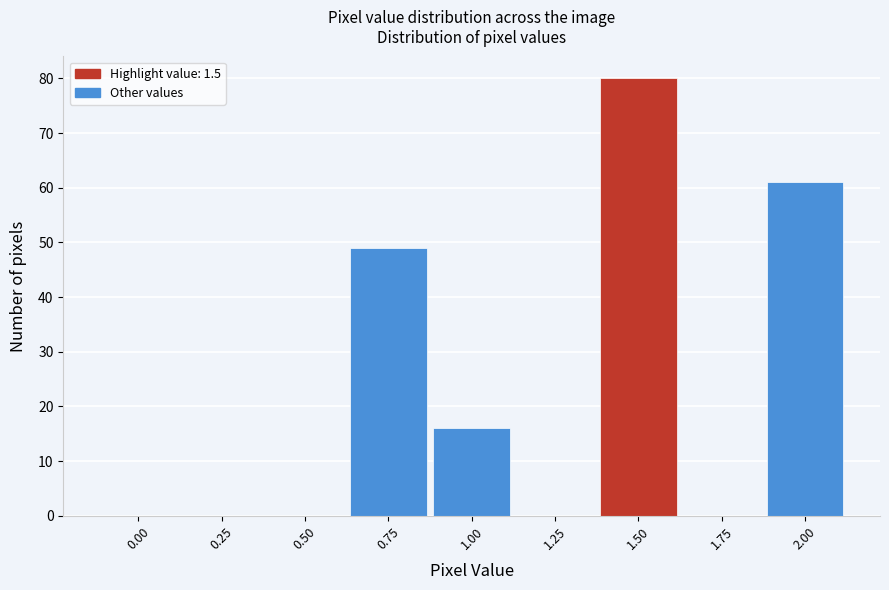

Reading left to right, extract all data points from this chart.

0.00=0	0.25=0	0.50=0	0.75=49	1.00=16	1.25=0	1.50=80	1.75=0	2.00=61